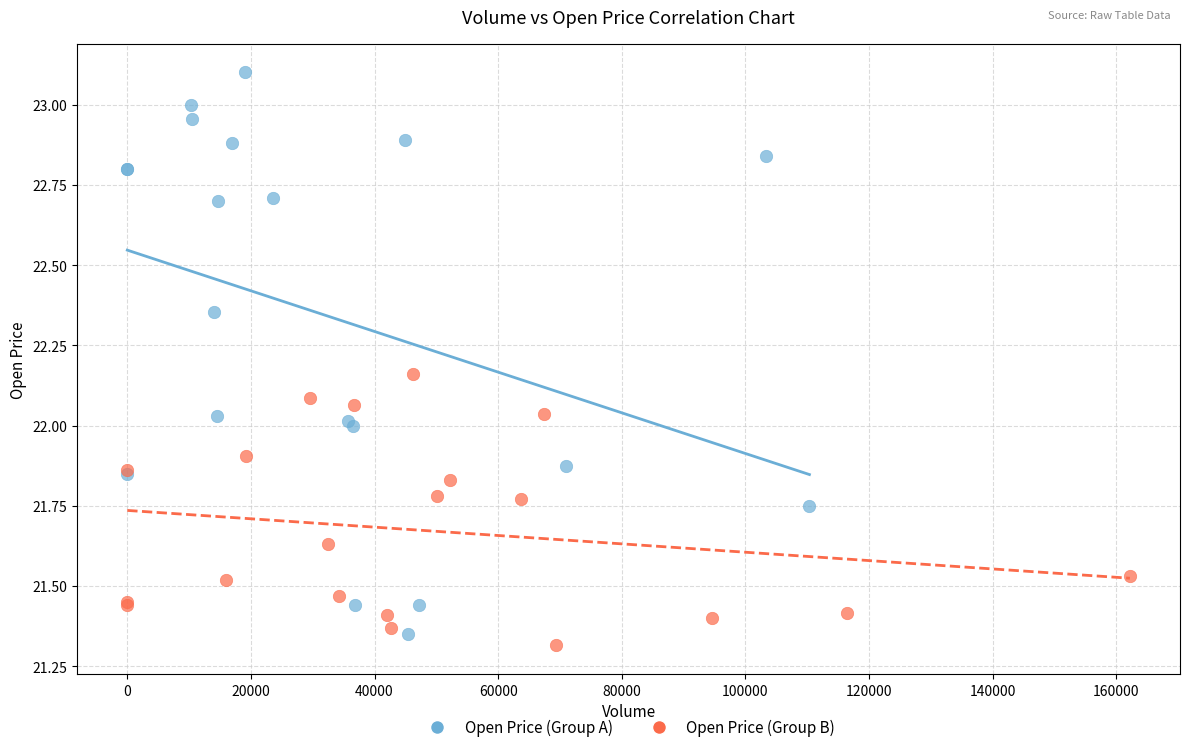

What are all the series names shown in the legend?

Open Price (Group A), Open Price (Group B)